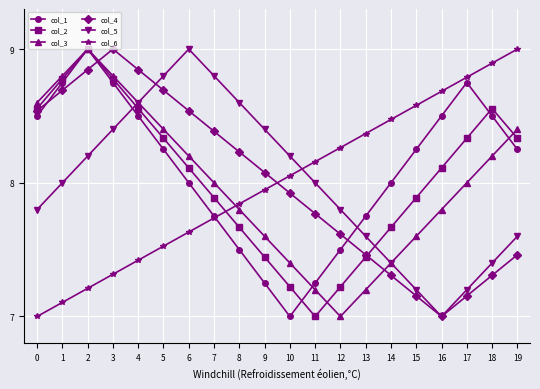

How many lines are shown in the chart?

6